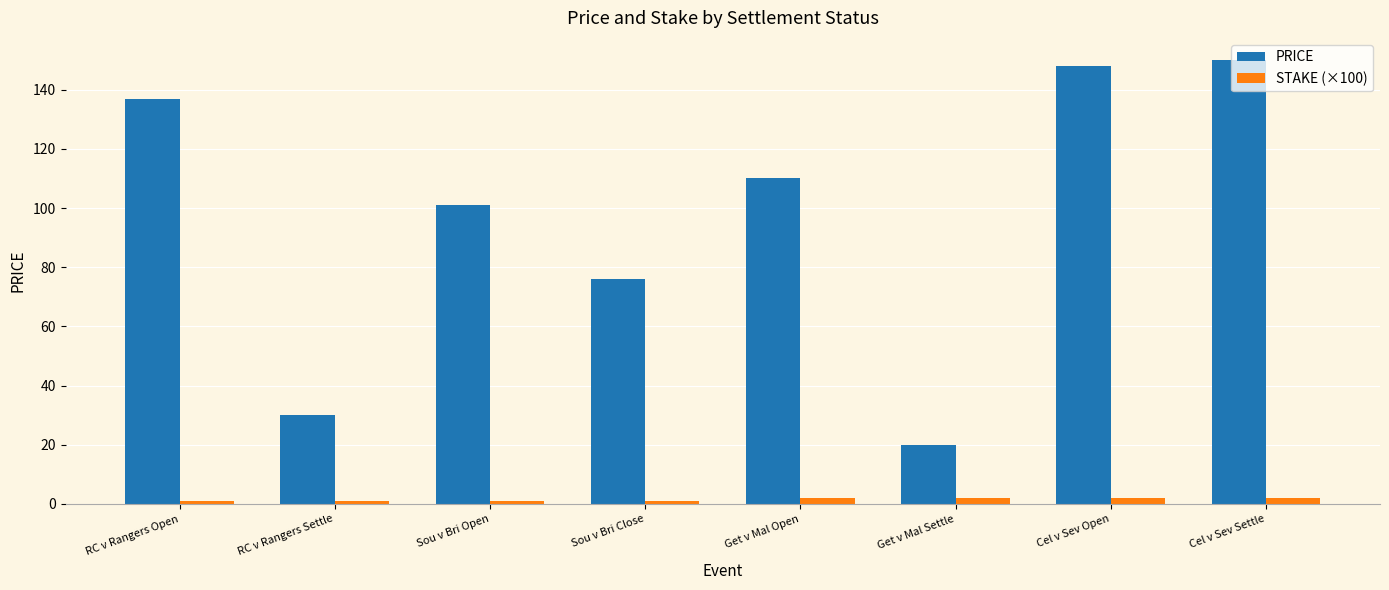

What is the value of the PRICE bar at the 8th from the left?

150